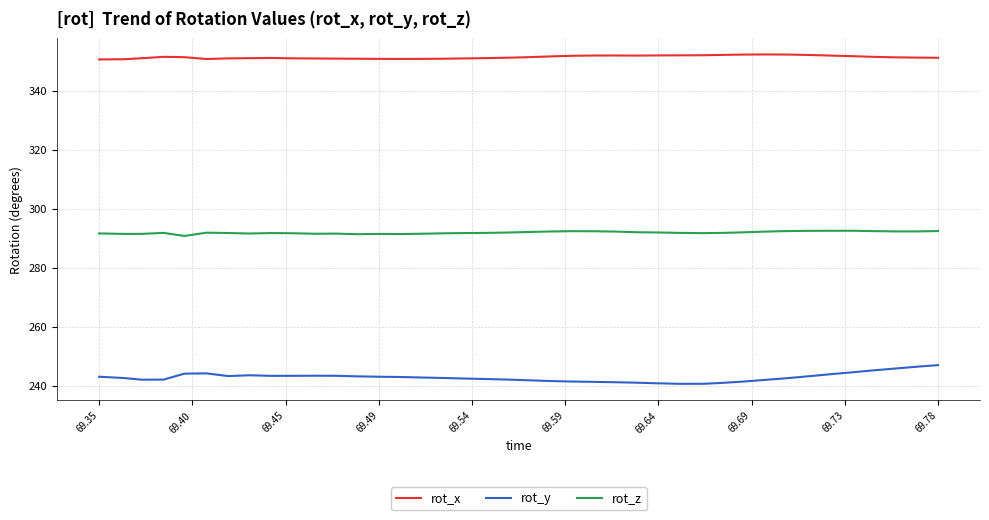

What is the maximum value for rot_x?

352.2